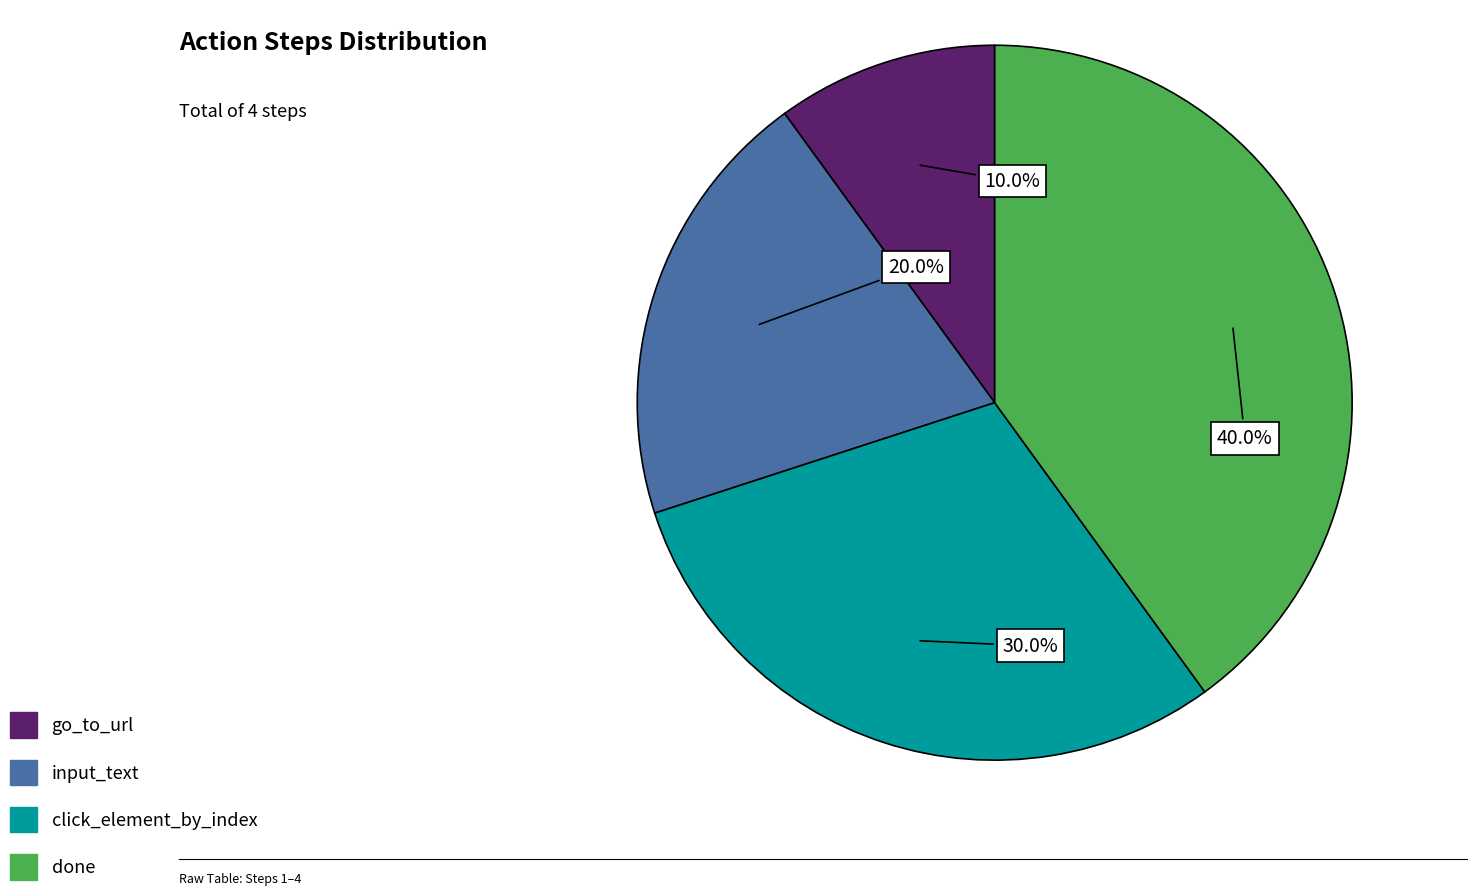

How many segments does this pie chart have?

4